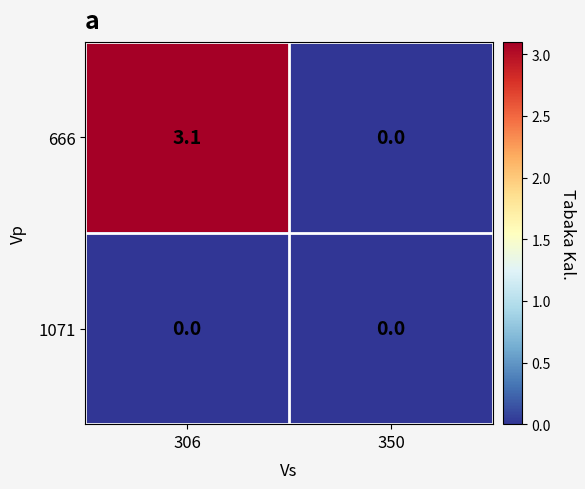

Reading left to right, list all the values displayed in this chart.

666: 3.1	0.0
1071: 0.0	0.0